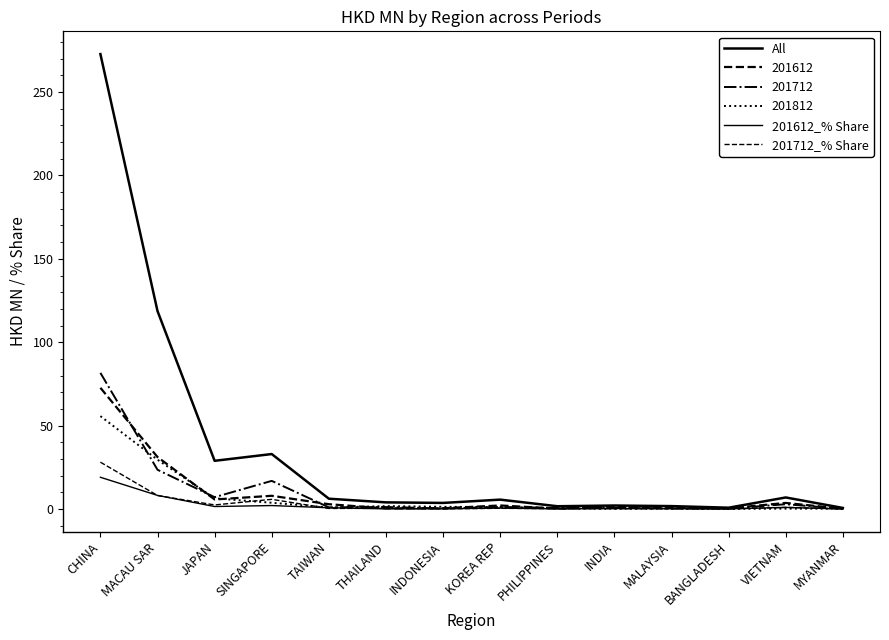

What is the label of the 14th point from the right?

CHINA